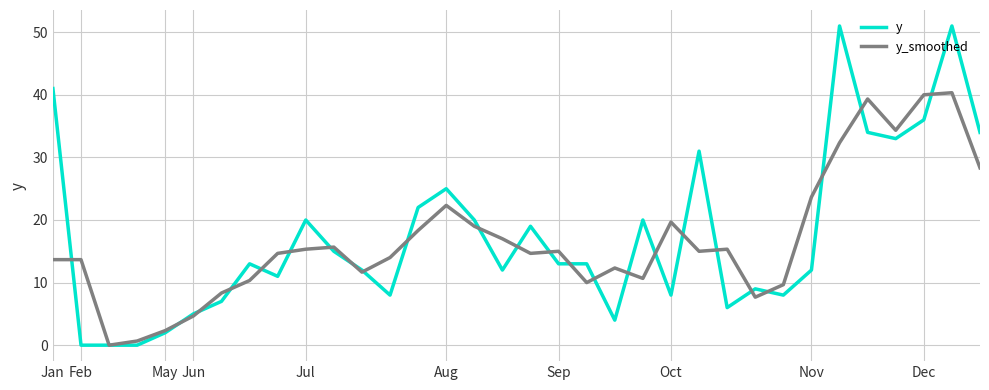

Does the chart have visible grid lines?

Yes